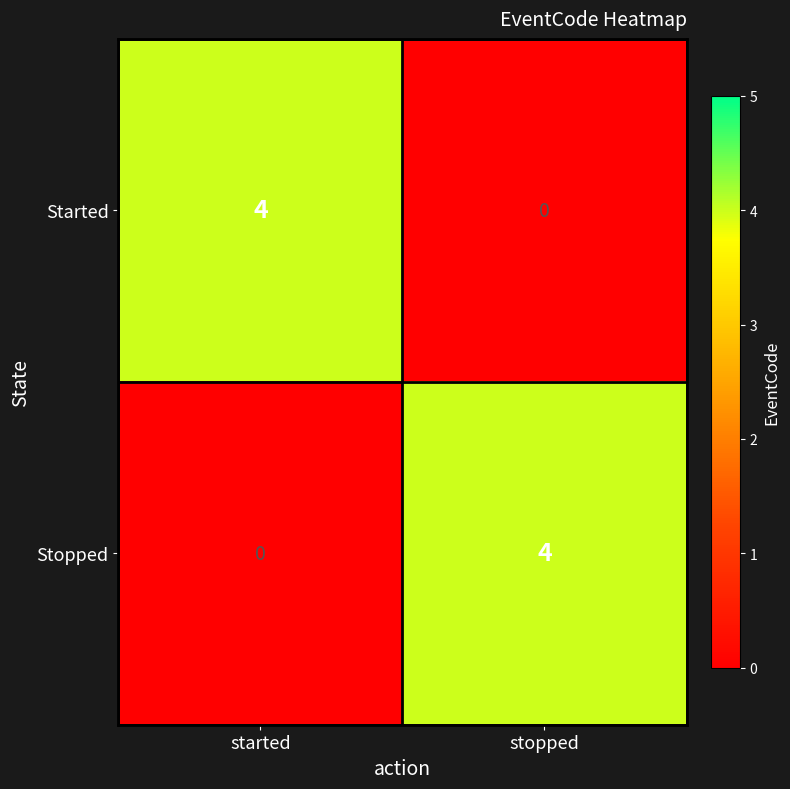

Rank the categories by Started value from lowest to highest.

stopped, started